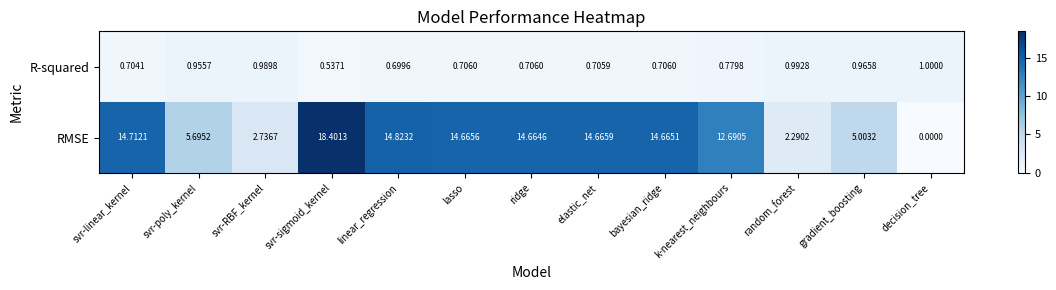

At svr-sigmoid_kernel, list the series in order from smallest to largest.

R-squared, RMSE